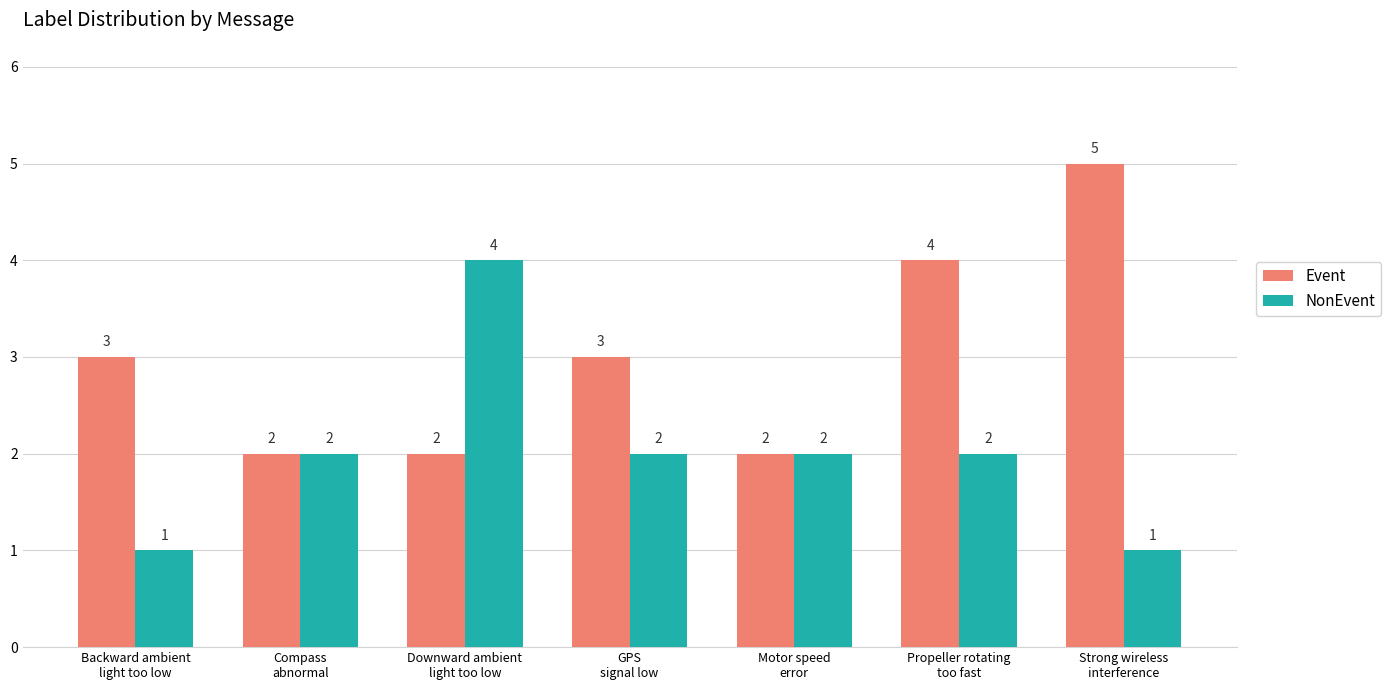

Which category has the highest value across all series?

Strong wireless
interference